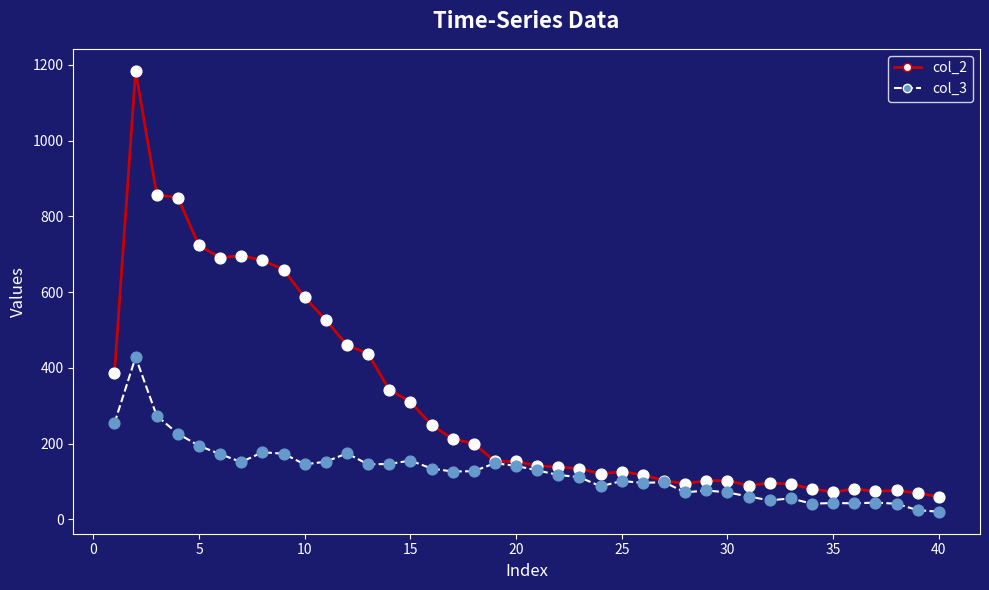

Which series has the largest total across all categories?

col_2